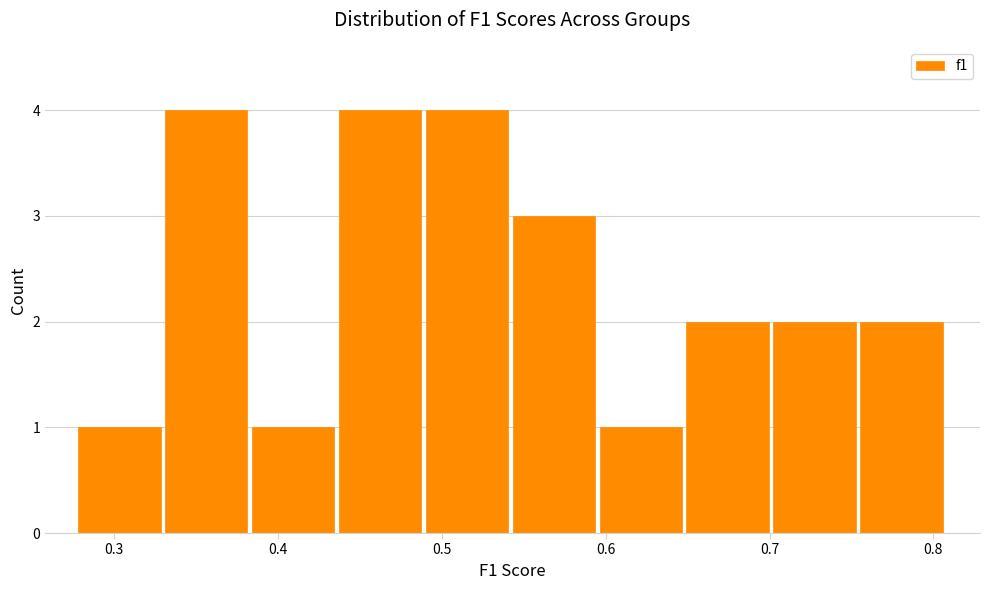

What is the height of the bar covering 0.49 to 0.54 on the x-axis? Neither the bar edges nor the heights are printed on the chart, so give them approximately, as read against the axes.

4